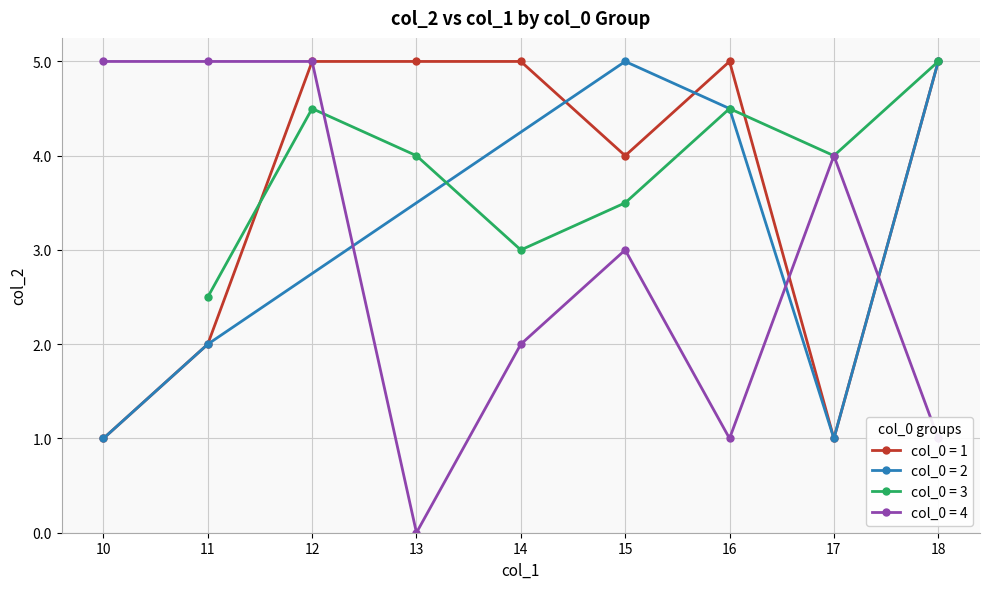

What is the average value?

4